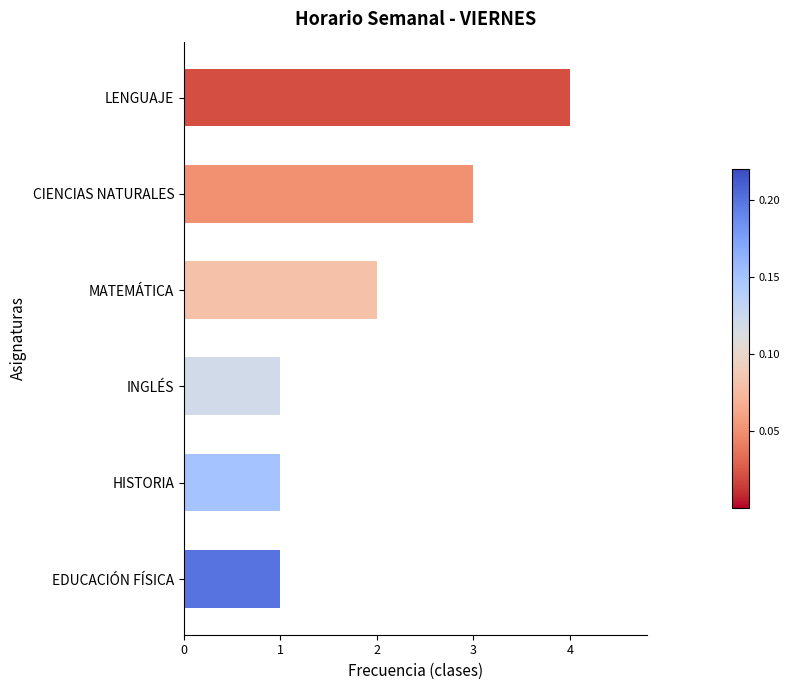

What is the sum of all values?

12